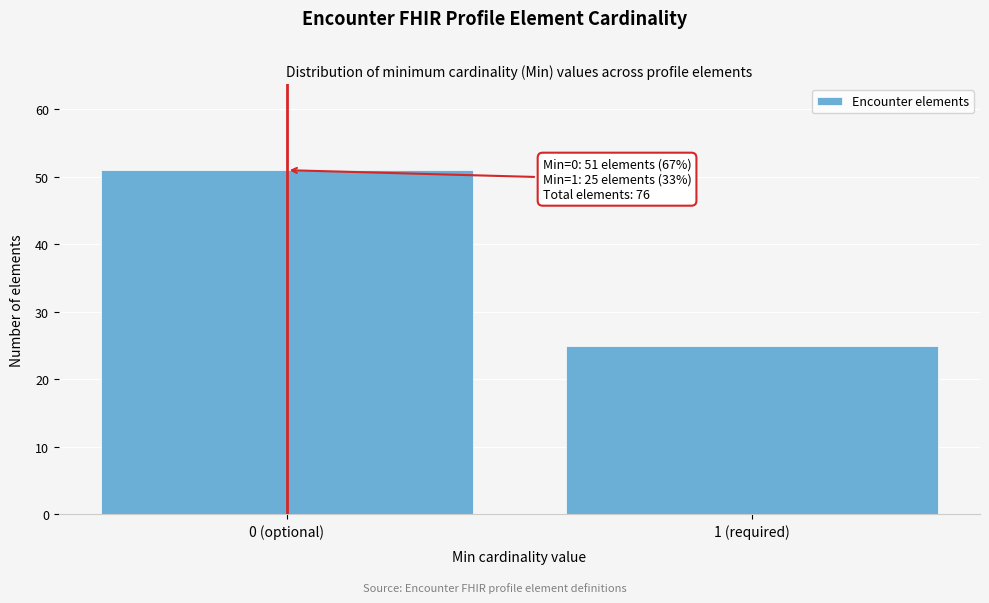

Reading left to right, list all the values displayed in this chart.

0 (optional)=51	1 (required)=25